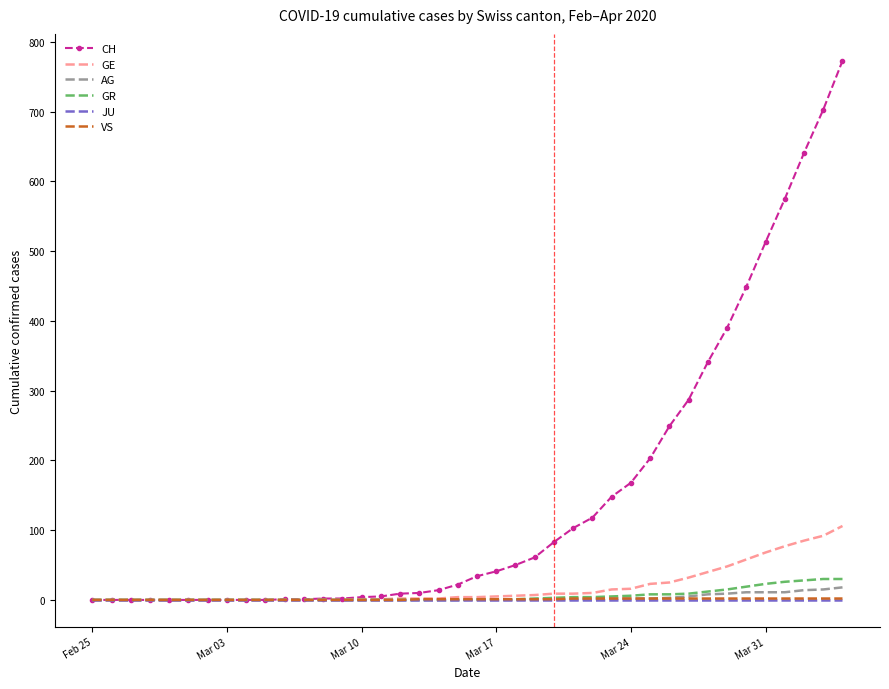

Which series has the largest total across all categories?

CH